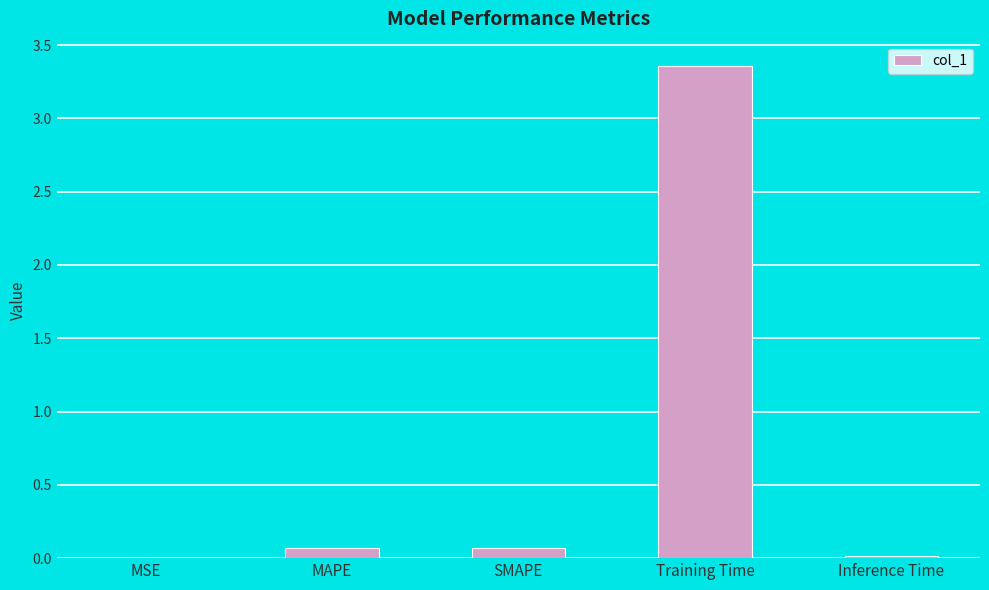

True or false: the data shows 0.0 at MSE.

True